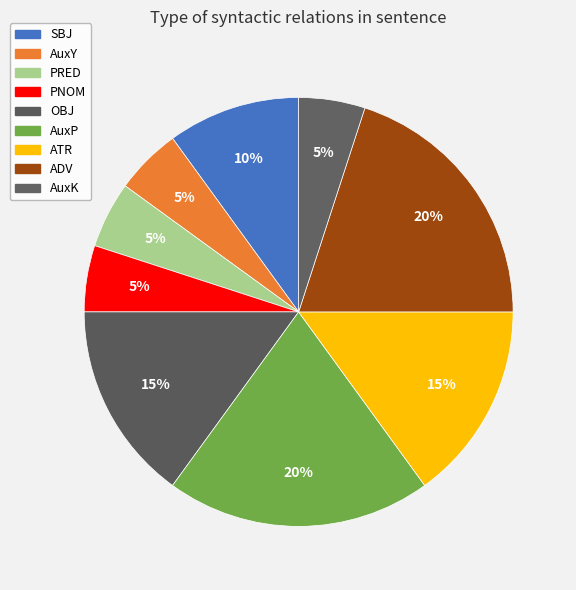

What percentage is the ADV slice, to the nearest percent?

20%